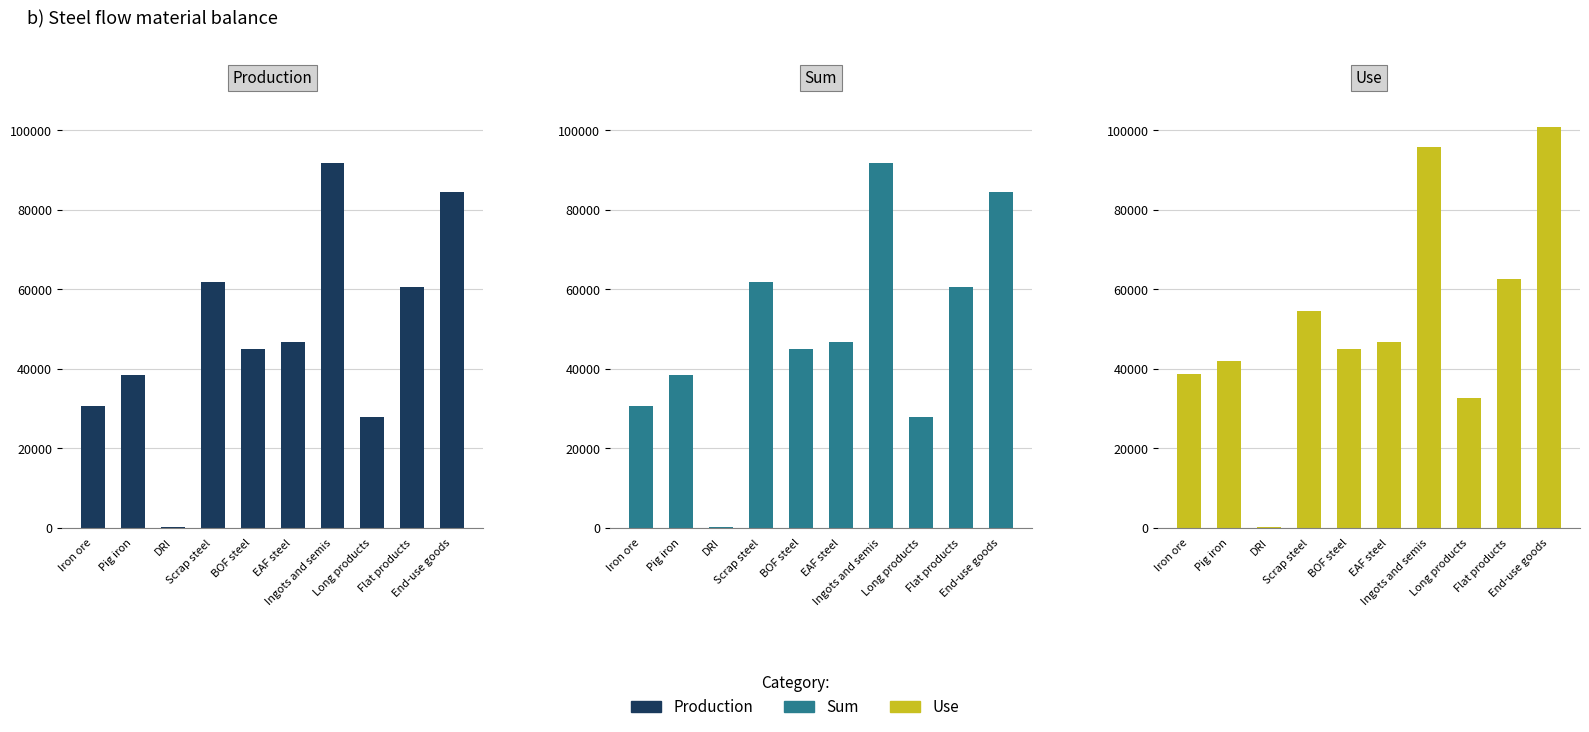

What position from the right is BOF steel?

6